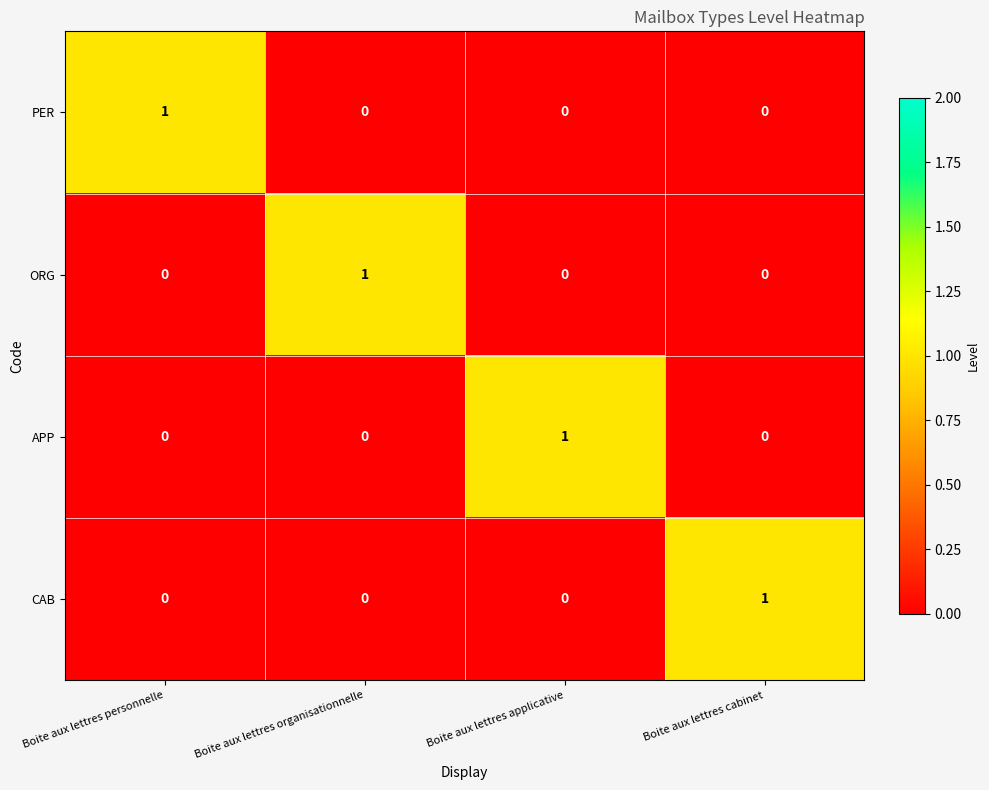

How many CAB values are between 0 and 1?

4